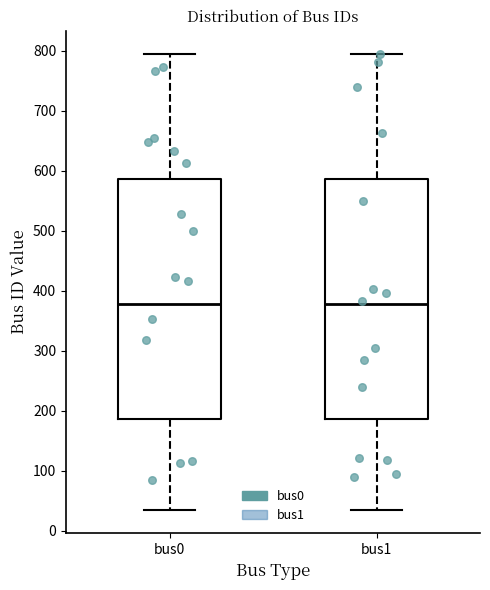

Where does the upper whisker of the box for bus1 end on the y-axis? The values are not printed on the chart, so give them approximately, as read against the axis.

800